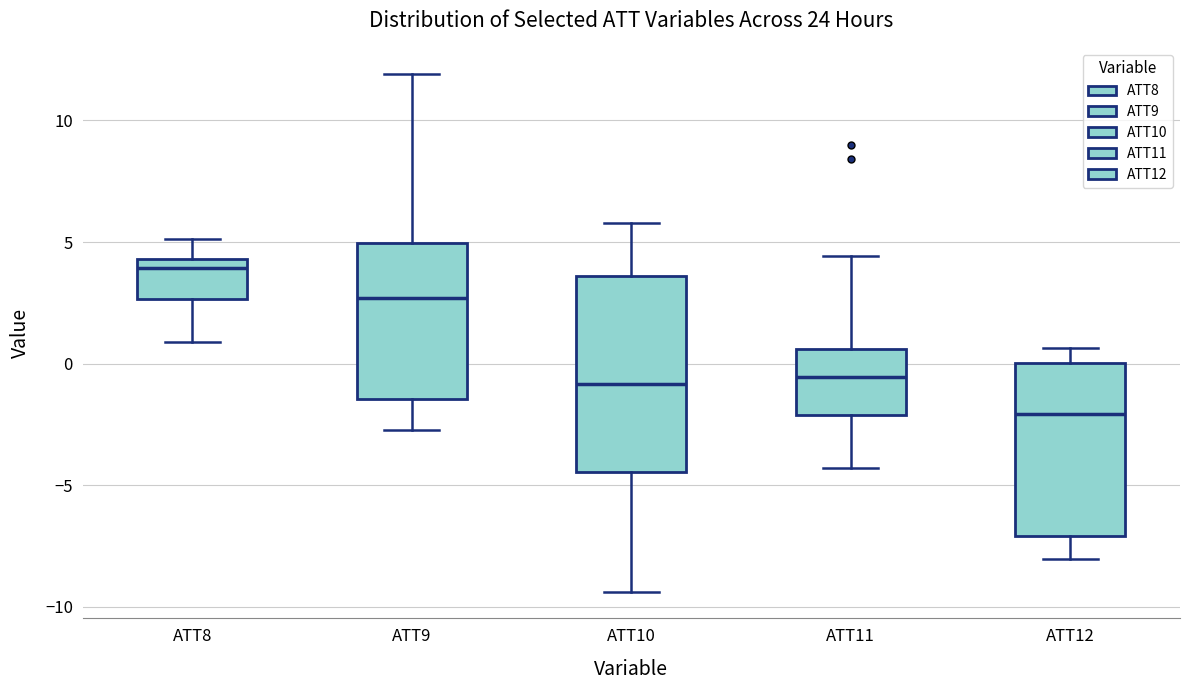

Reading left to right, transcribe this box plot: for each box, give where its median line is, the range the box spans, and where its two whiskers end, as read against the y-axis. The values are not printed on the chart, so give them approximately, as read against the axis.

ATT8: median 4.0, box 2.5 to 4.5, whiskers 1.0 to 5.0
ATT9: median 2.5, box -1.5 to 5.0, whiskers -2.5 to 12.0
ATT10: median -1.0, box -4.5 to 3.5, whiskers -9.5 to 6.0
ATT11: median -0.5, box -2.0 to 0.5, whiskers -4.5 to 4.5
ATT12: median -2.0, box -7.0 to 0.0, whiskers -8.0 to 0.5